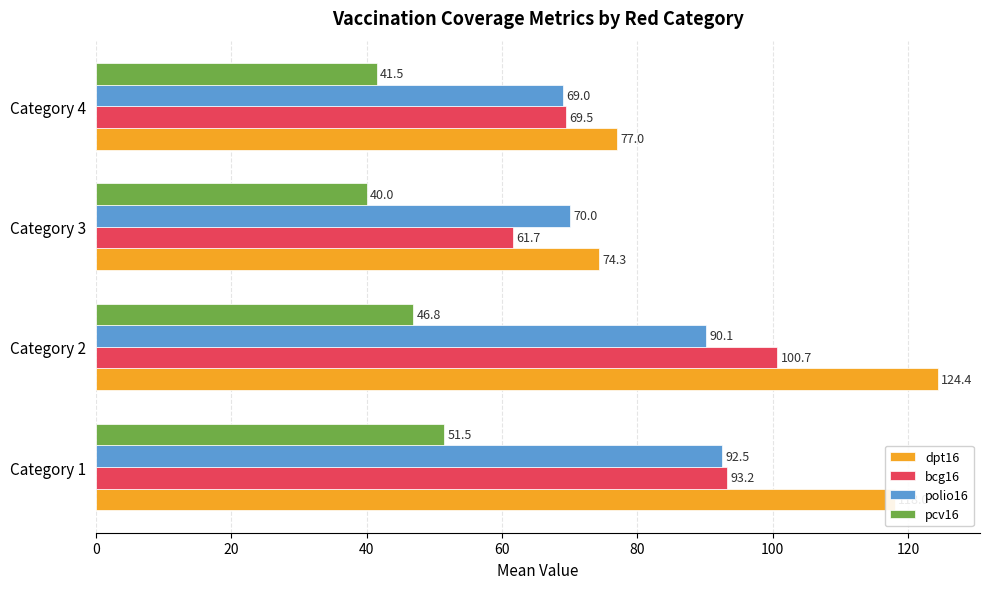

Which label corresponds to the largest value in the chart?

Category 2